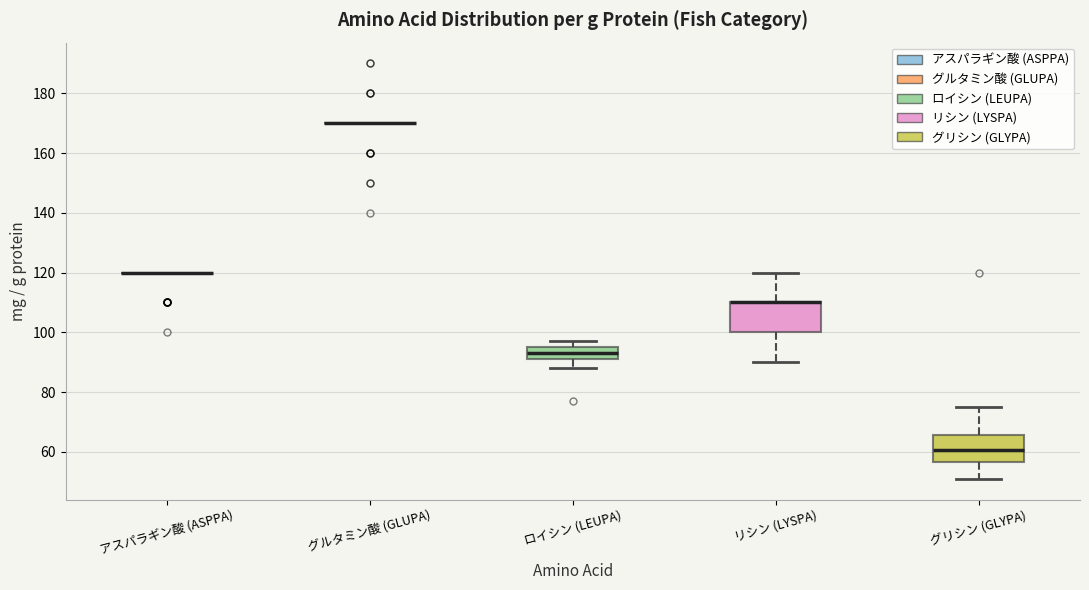

Reading left to right, transcribe this box plot: for each box, give where its median line is, the range the box spans, and where its two whiskers end, as read against the y-axis. The values are not printed on the chart, so give them approximately, as read against the axis.

アスパラギン酸 (ASPPA): box collapsed to a line at 120, whiskers 120 to 120
グルタミン酸 (GLUPA): box collapsed to a line at 170, whiskers 170 to 170
ロイシン (LEUPA): median 94, box 92 to 96, whiskers 88 to 98
リシン (LYSPA): median 110 (drawn on the box's upper edge), box 100 to 110, whiskers 90 to 120
グリシン (GLYPA): median 60, box 56 to 66, whiskers 52 to 76